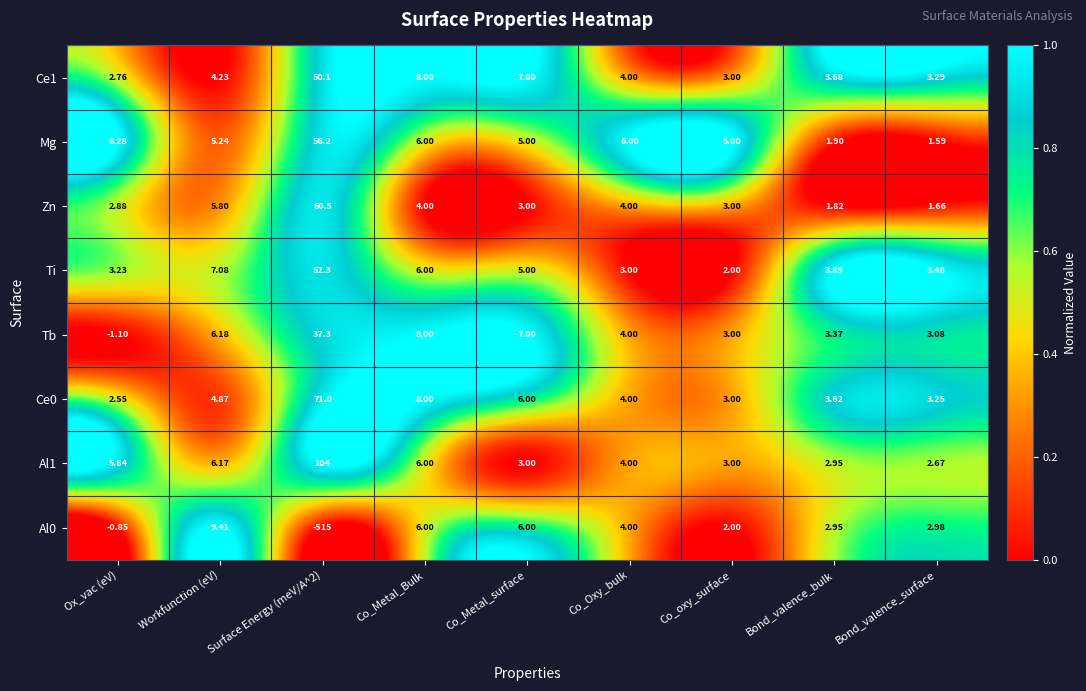

At which label is Ce0 closest to 36?

Co_Metal_Bulk